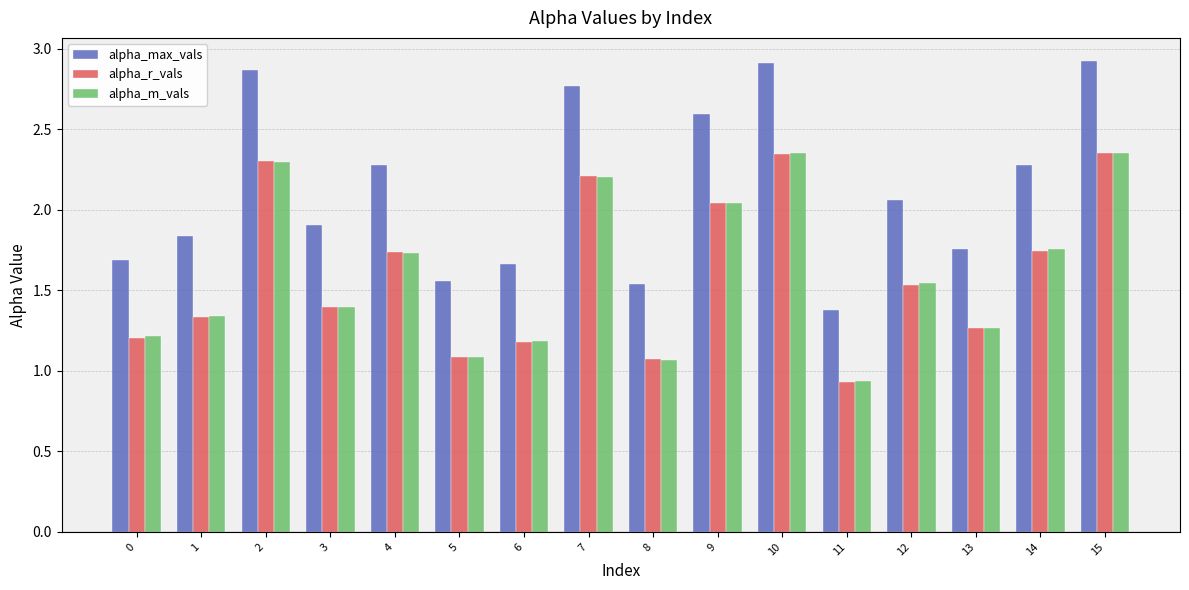

True or false: alpha_max_vals has a value of 0.6 at 2.

False